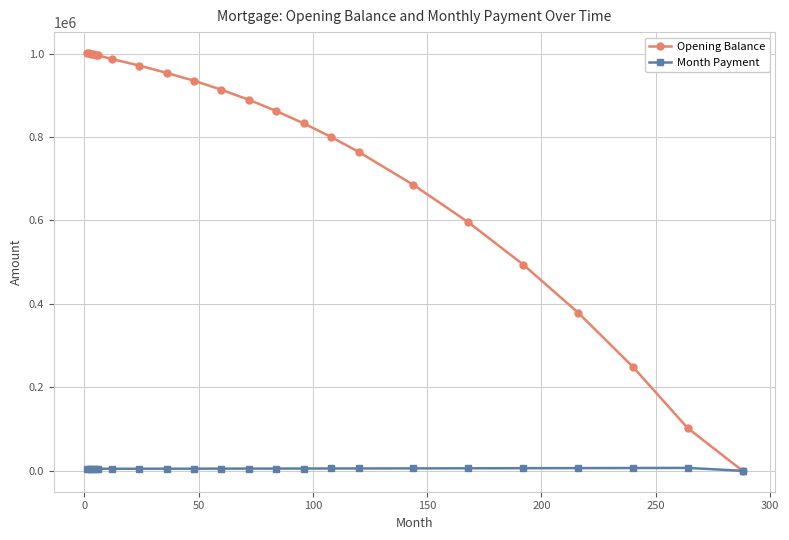

List the series in order of their overall mean, lowest first.

Month Payment, Opening Balance